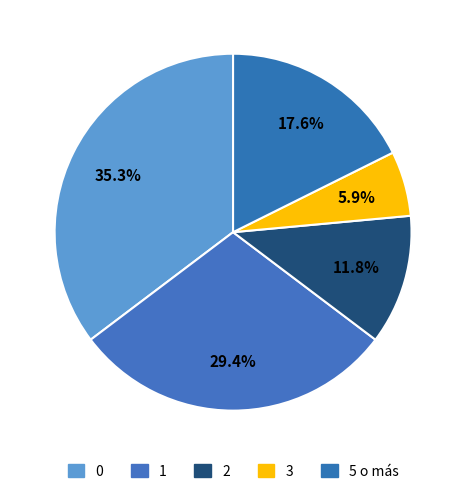

How many segments does this pie chart have?

5